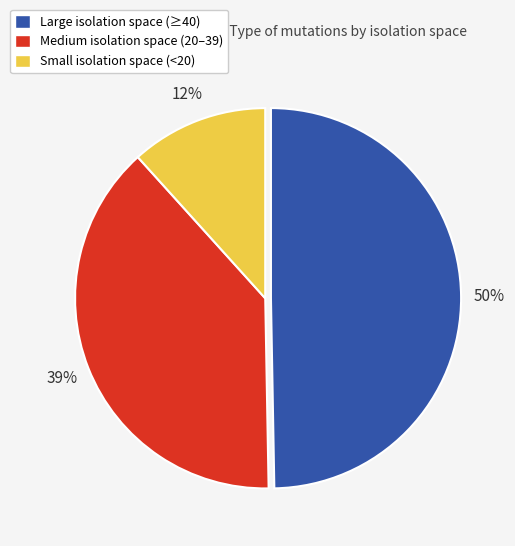

To the nearest percent, what portion does Medium isolation space (20–39) represent?

39%